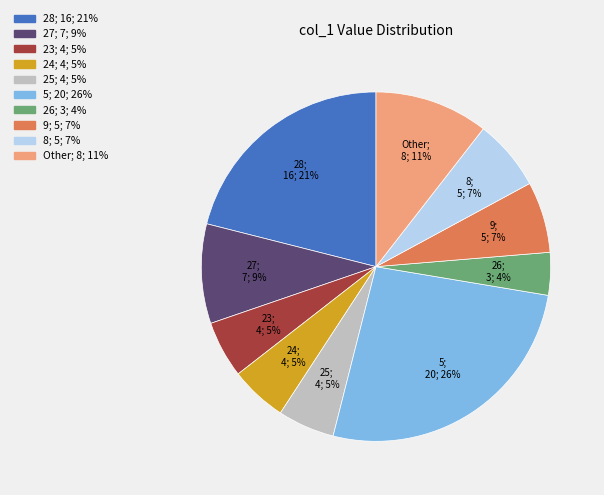

Is there any slice that represents more than half of the pie?

No